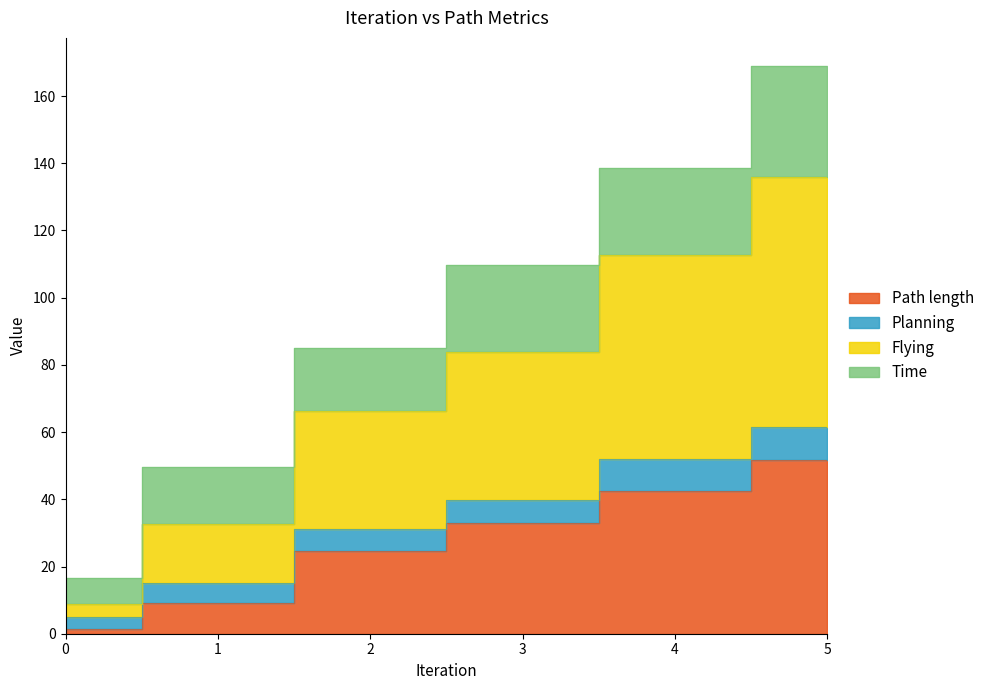

True or false: Path length and Flying intersect in this chart.

False